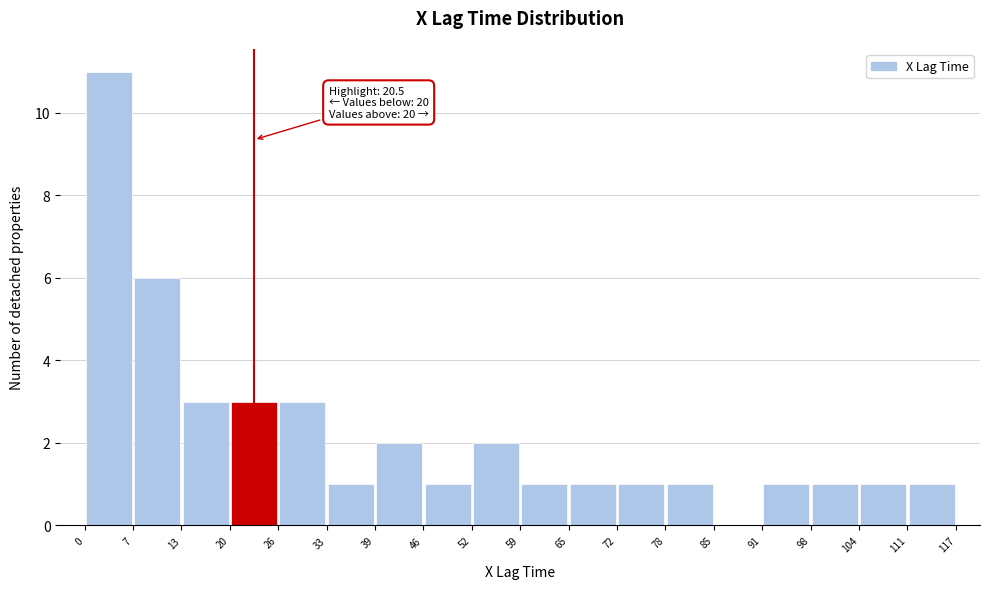

Over which range of the x-axis is the bar tallest?

0 to 7